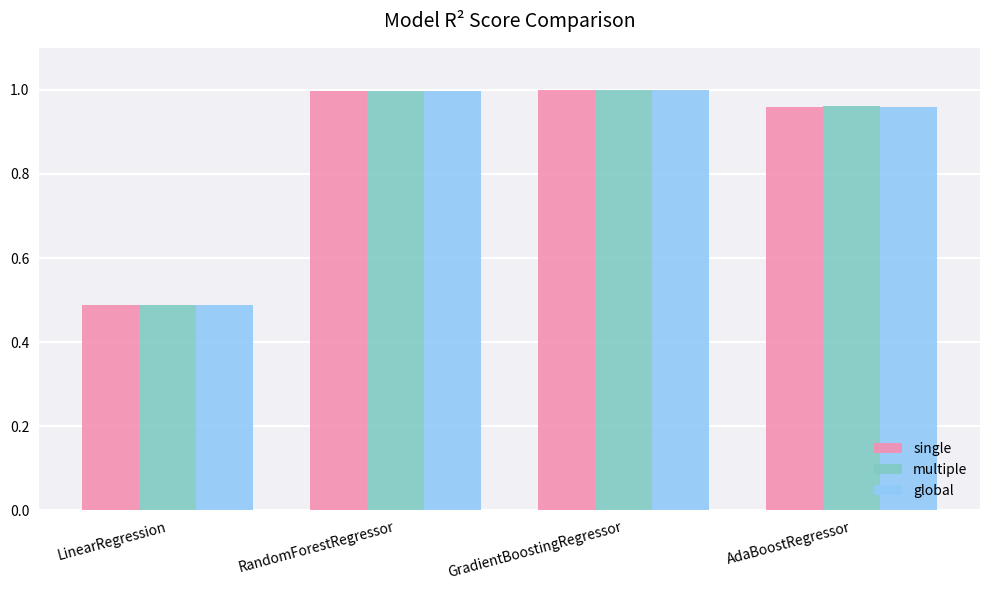

What are all the series names shown in the legend?

single, multiple, global